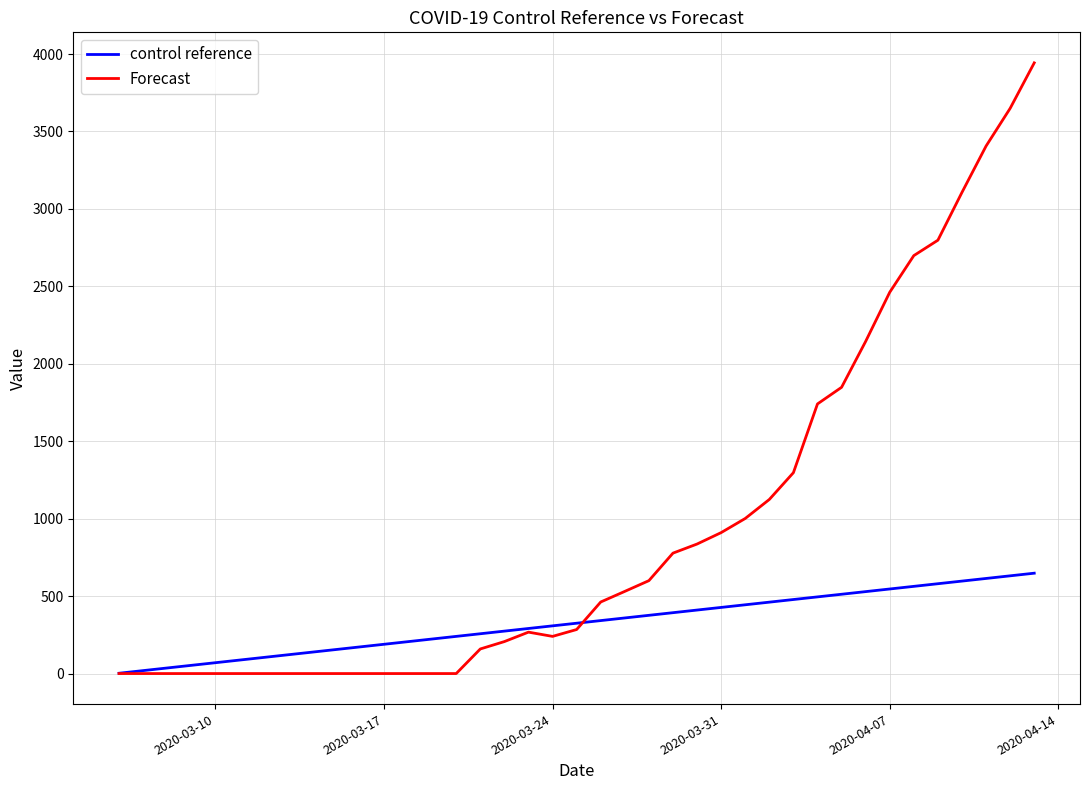

In Forecast, how many points are higher than both neighbors (excluding endpoints)?

1